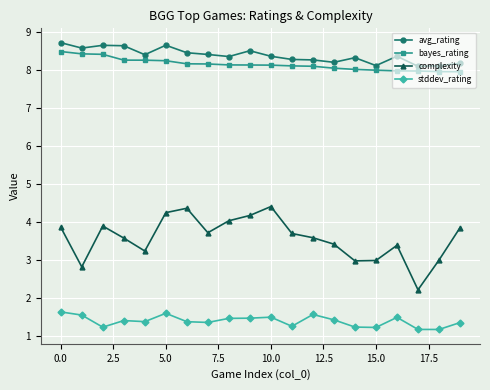

Which series has the largest range (max minus min)?

complexity